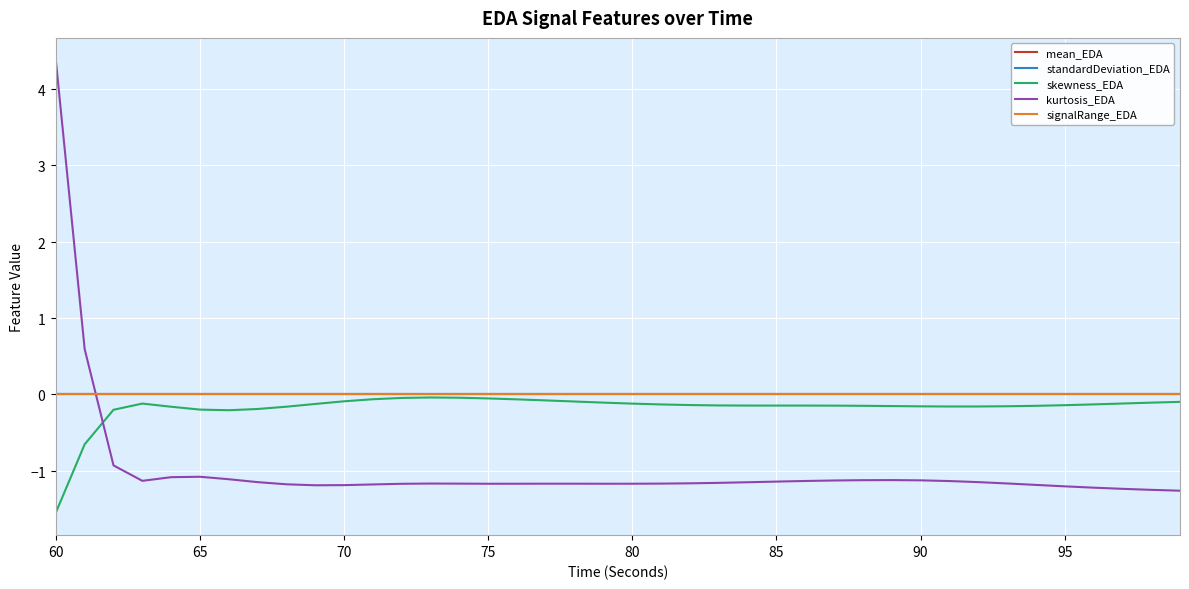

Is this an area chart (filled region under the line)?

No